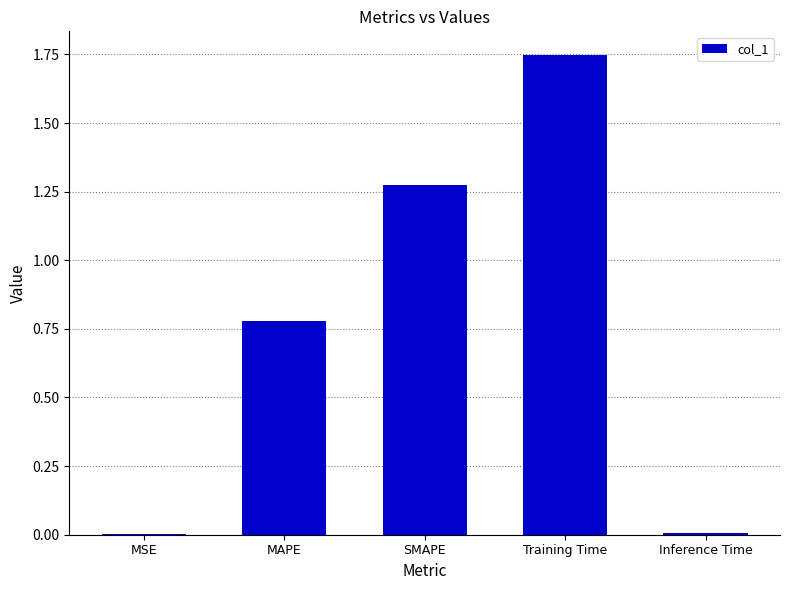

Are the bars horizontal?

No